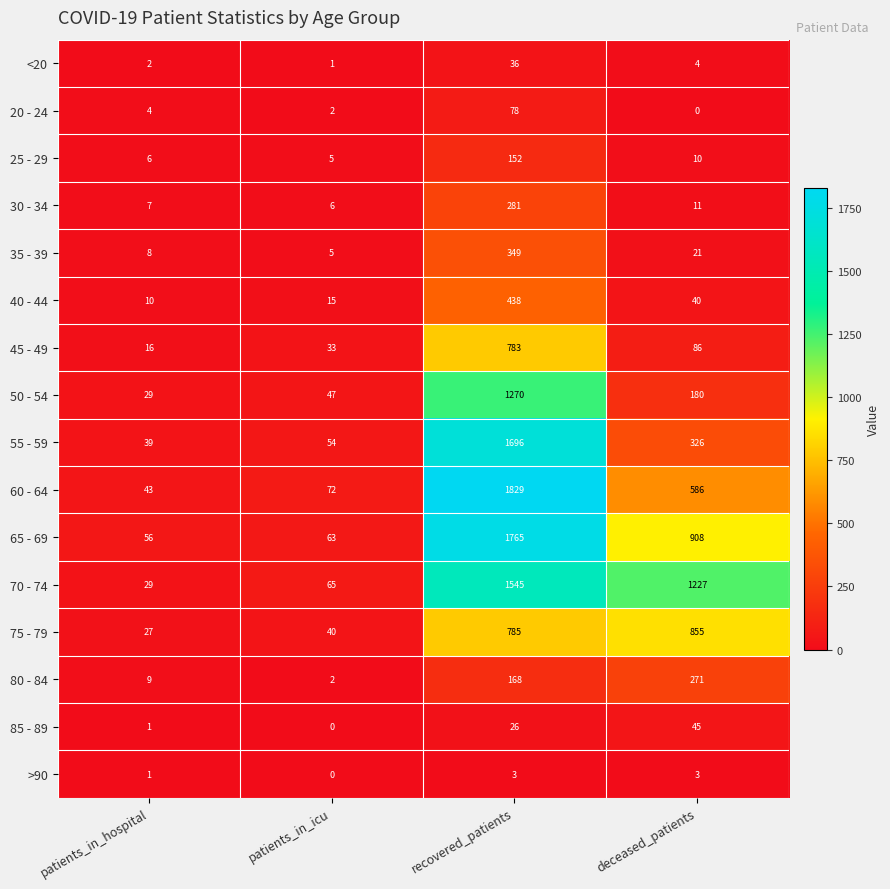

At which category is the sum across all series the highest?

recovered_patients